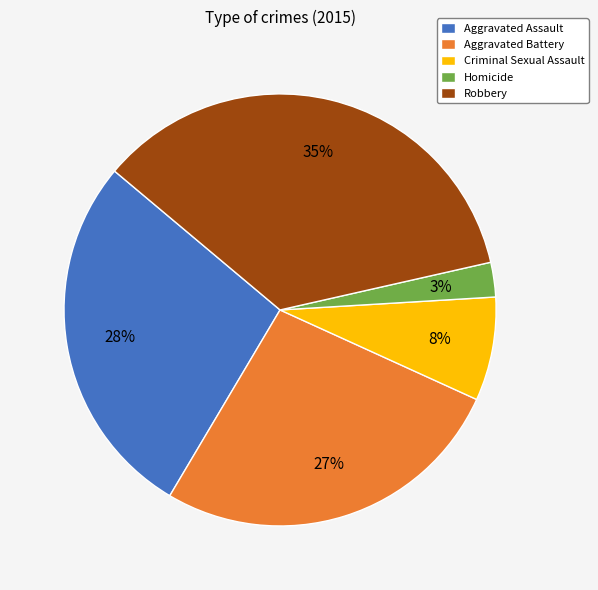

Does any single category account for the majority?

No